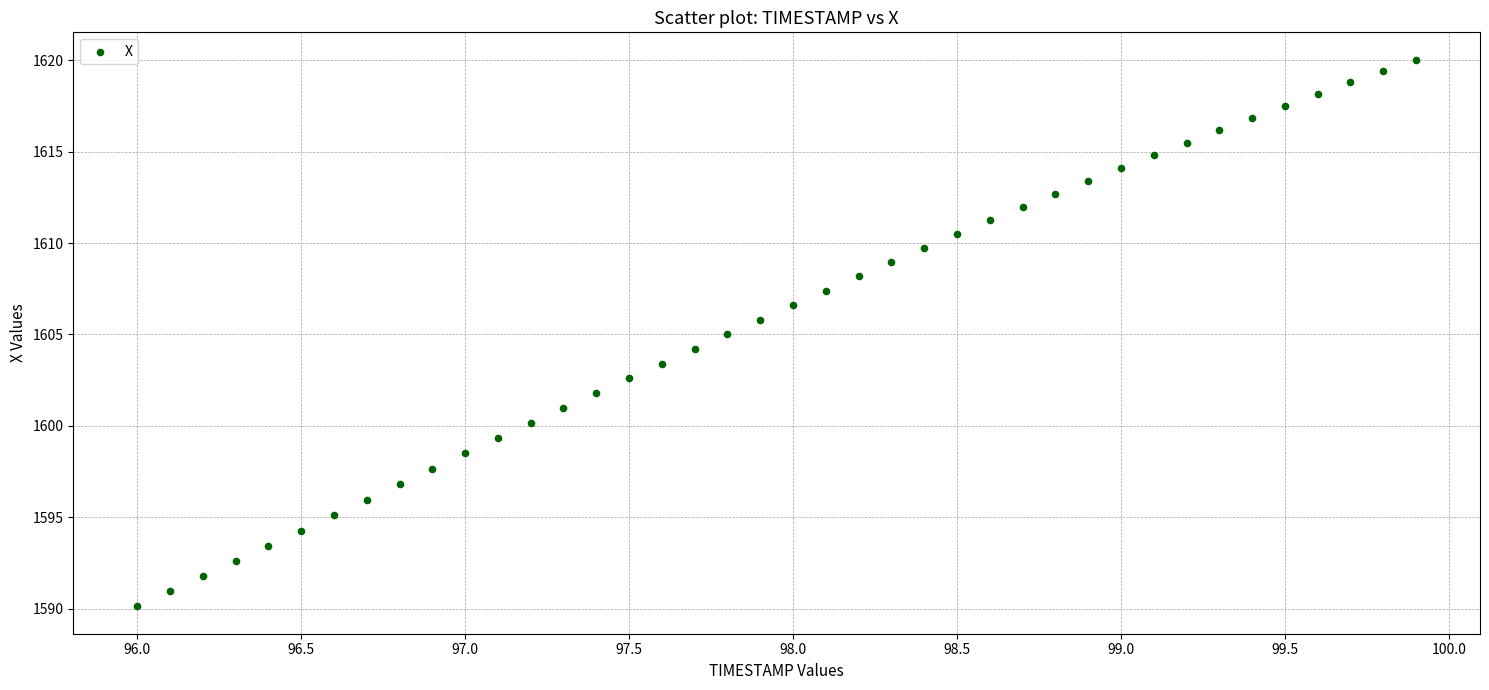

What is the range of X values (max minus min)?

3.9